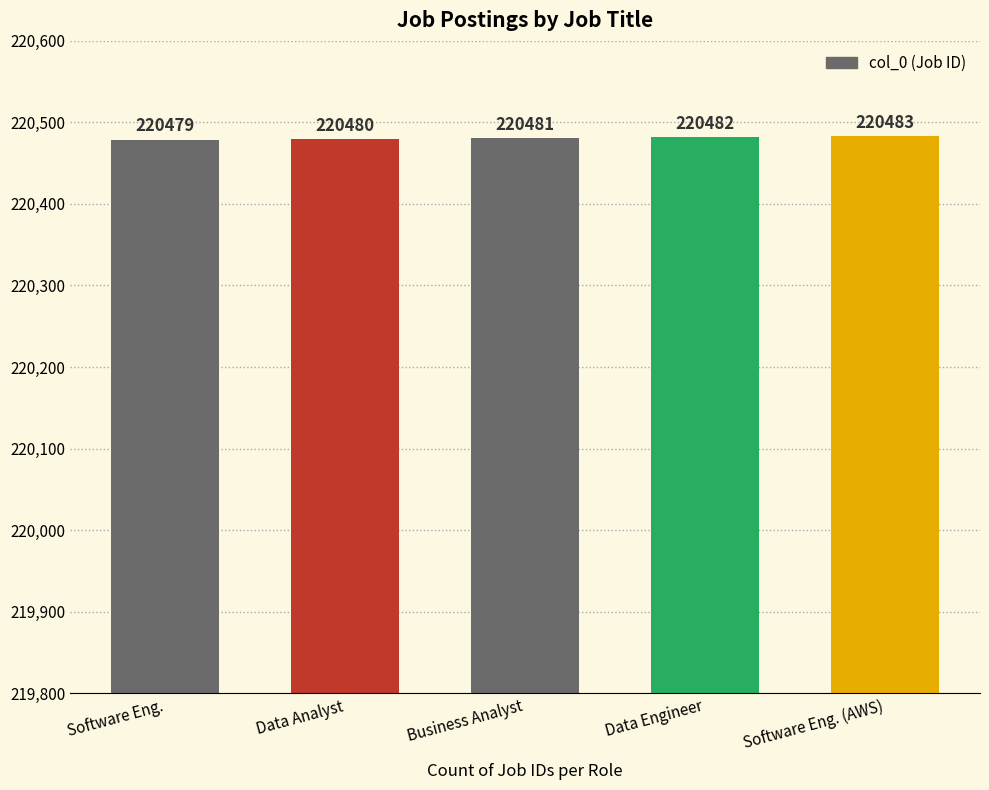

What is the value of the 1st bar from the left?

220479